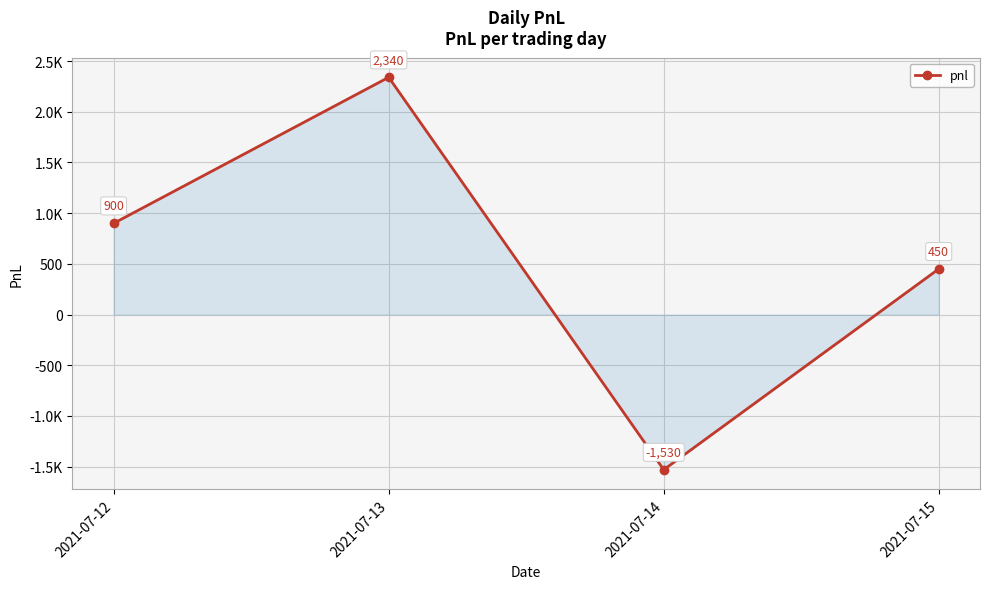

Does the chart have visible grid lines?

Yes